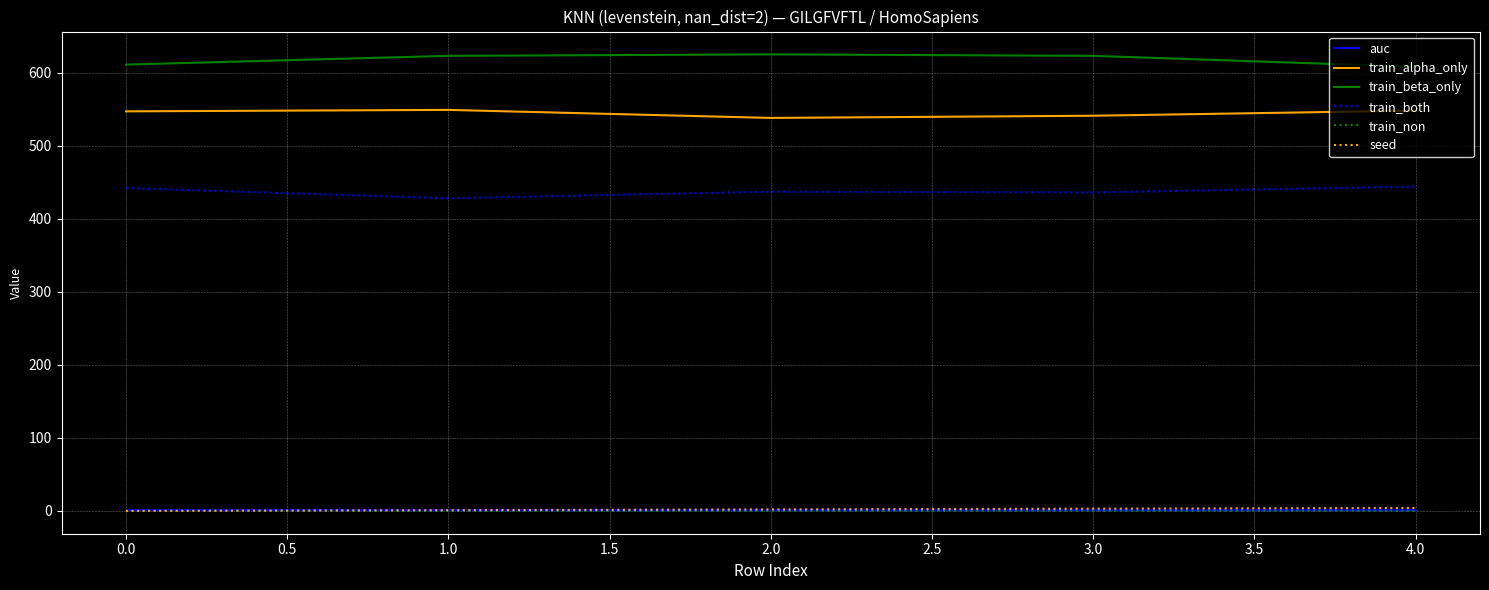

True or false: train_non and train_both cross at least once.

False